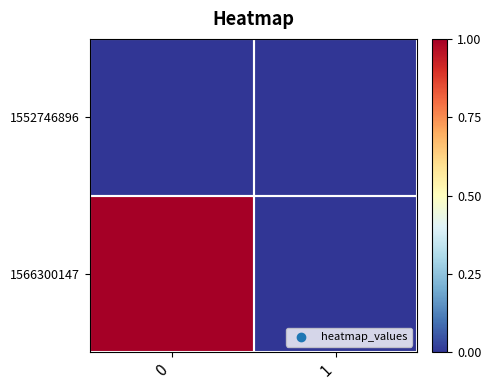

Between 0 and 1, which series saw the biggest shift?

1566300147